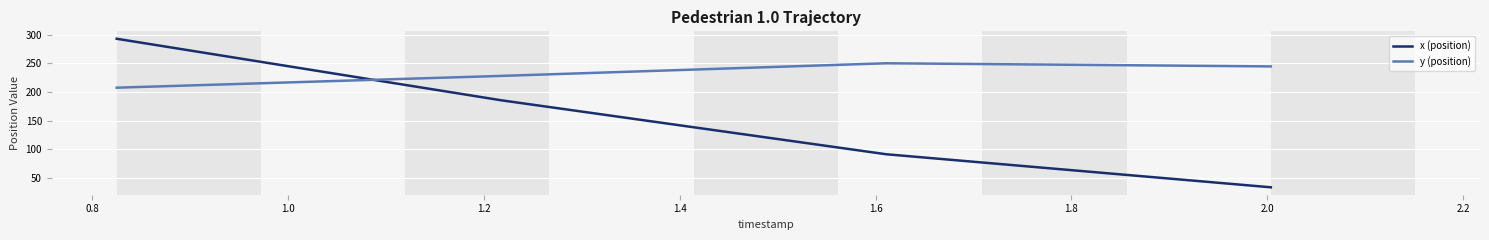

Which series has the widest spread of values?

x (position)